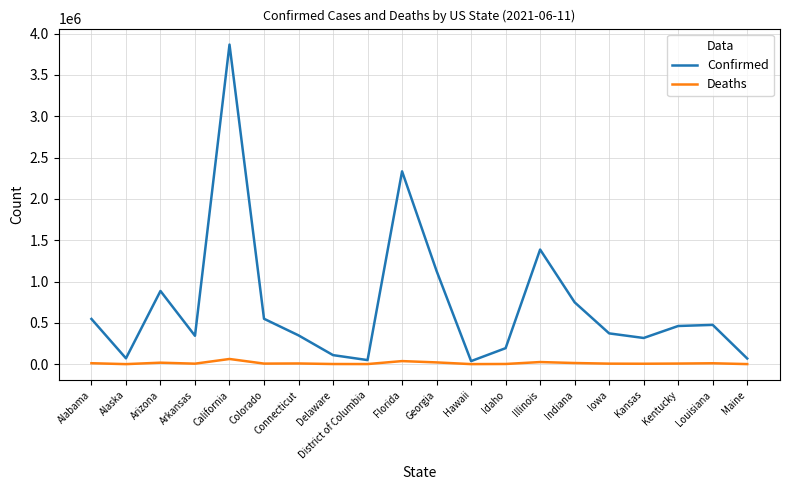

What is the greatest value displayed?

3866934